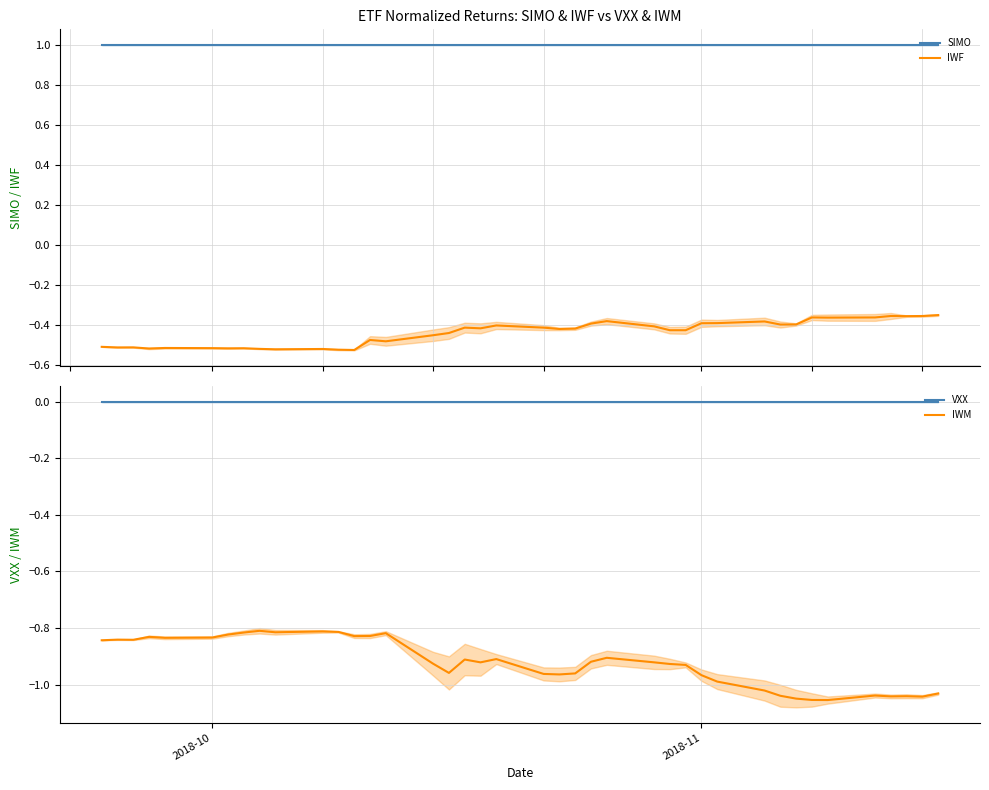

Is the value of IWM at 9 greater than the value of SIMO at 2018-11?

No